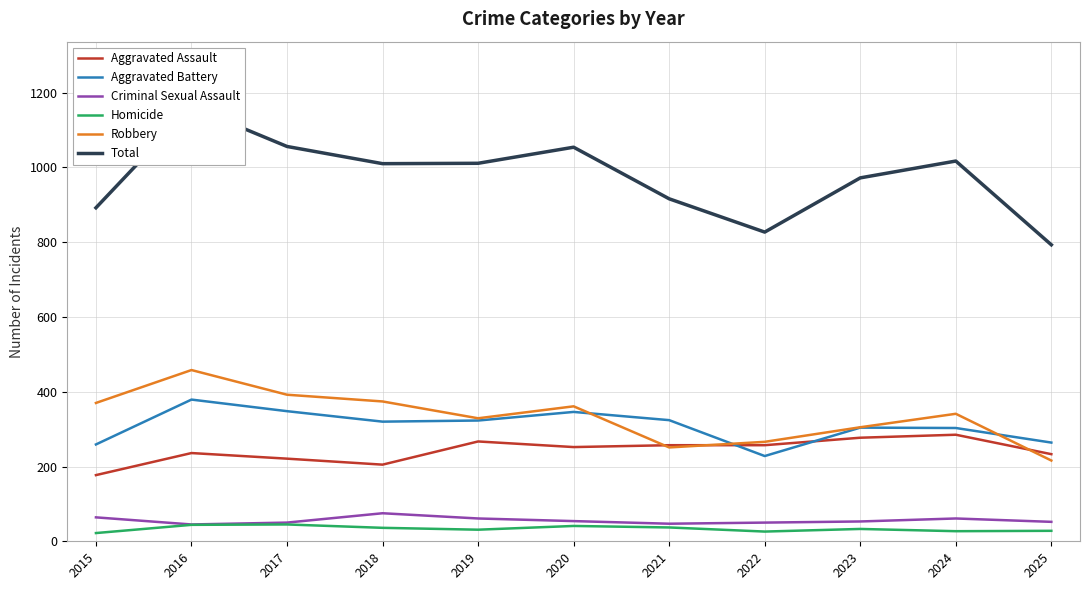

How many values in the Aggravated Assault series exceed 252?

5